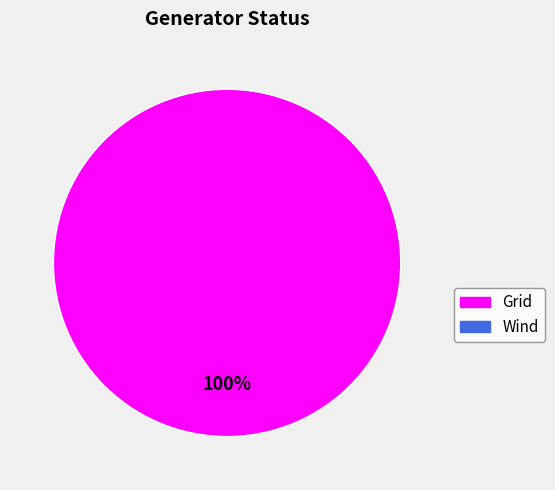

Does any single category account for the majority?

Yes